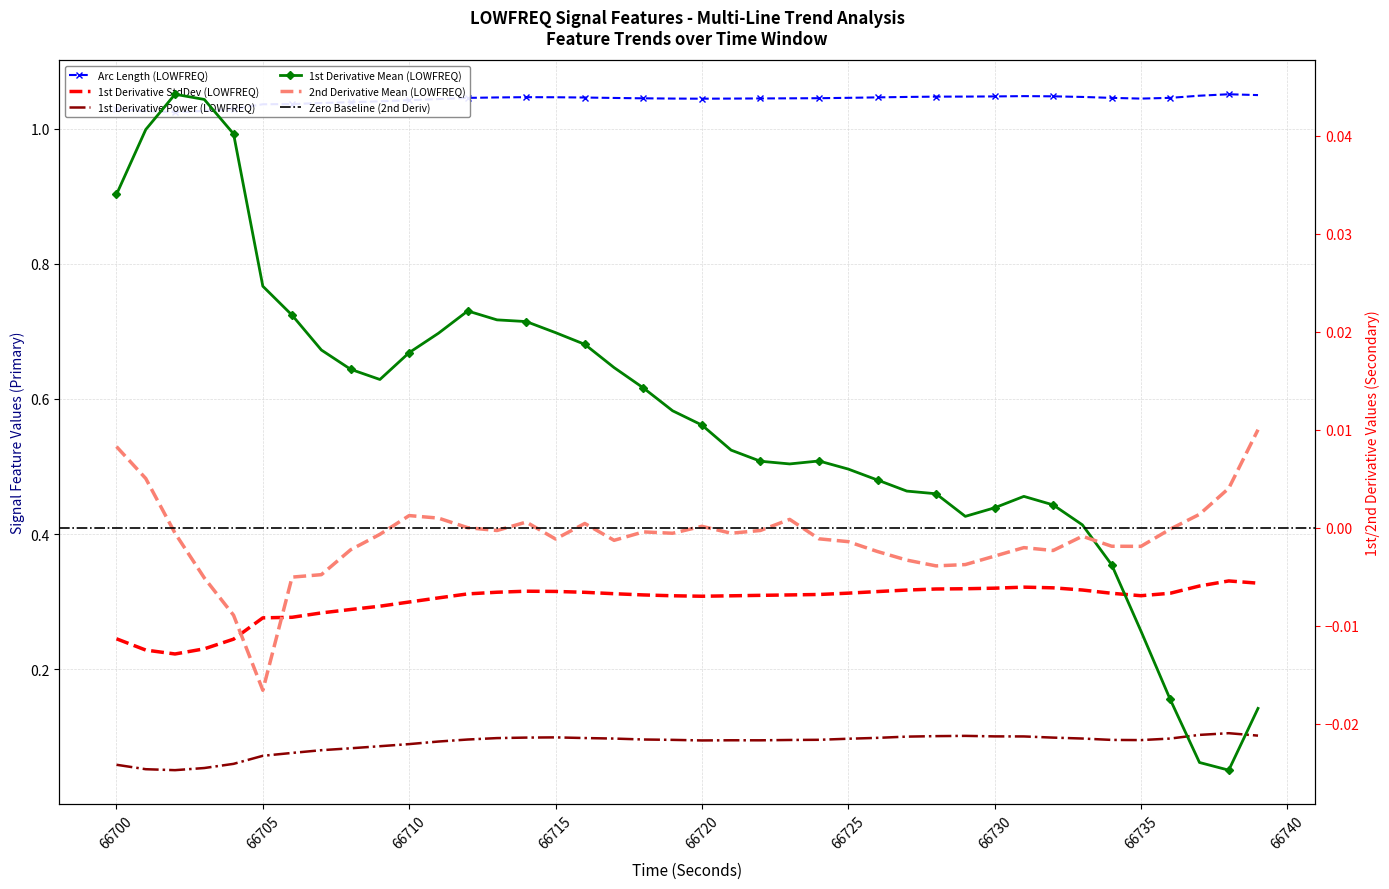

List the series in order of their peak value, highest first.

arcLength_LOWFREQ, firstDerivativeStdDev_LOWFREQ, firstDerivativePower_LOWFREQ, firstDerivativeMean_LOWFREQ, secondDerivativeMean_LOWFREQ